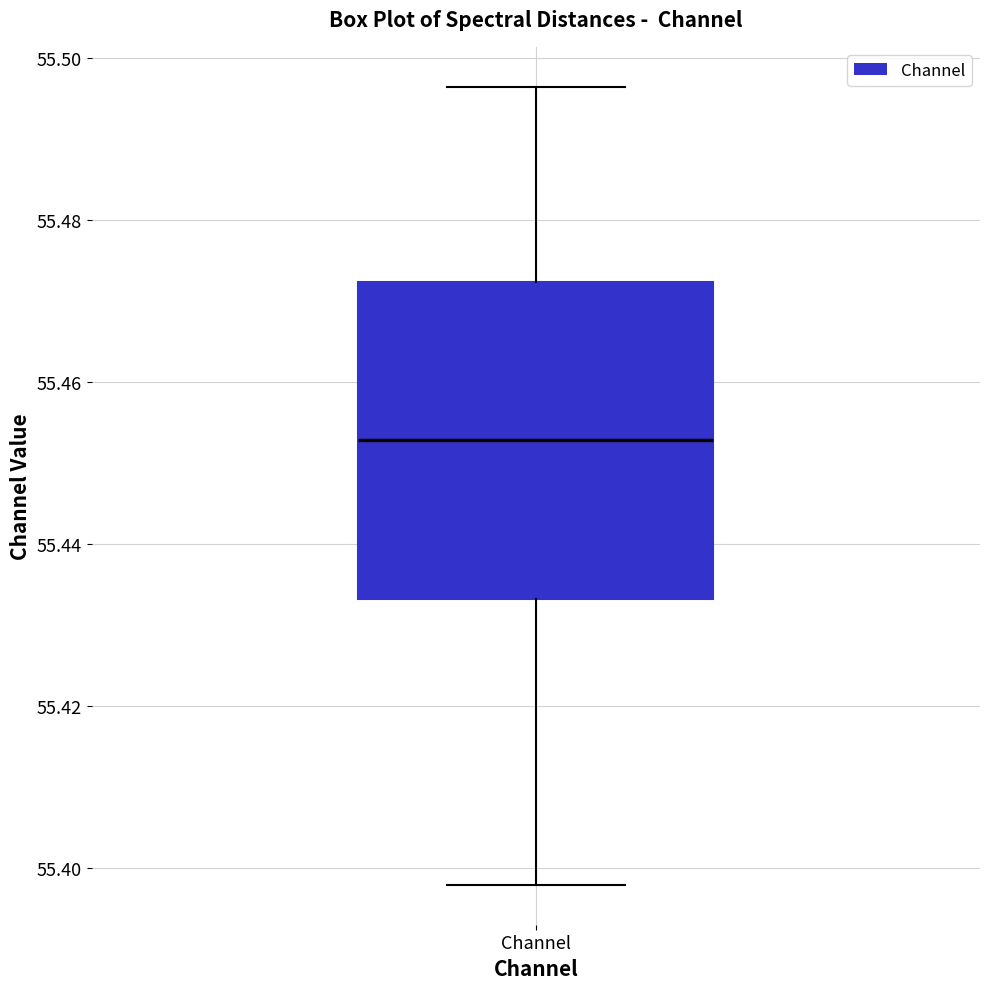

Transcribe this box plot: give where the median line is, the range the box spans, and where the two whiskers end, as read against the y-axis. The values are not printed on the chart, so give them approximately, as read against the axis.

median 55.452, box 55.434 to 55.472, whiskers 55.398 to 55.496